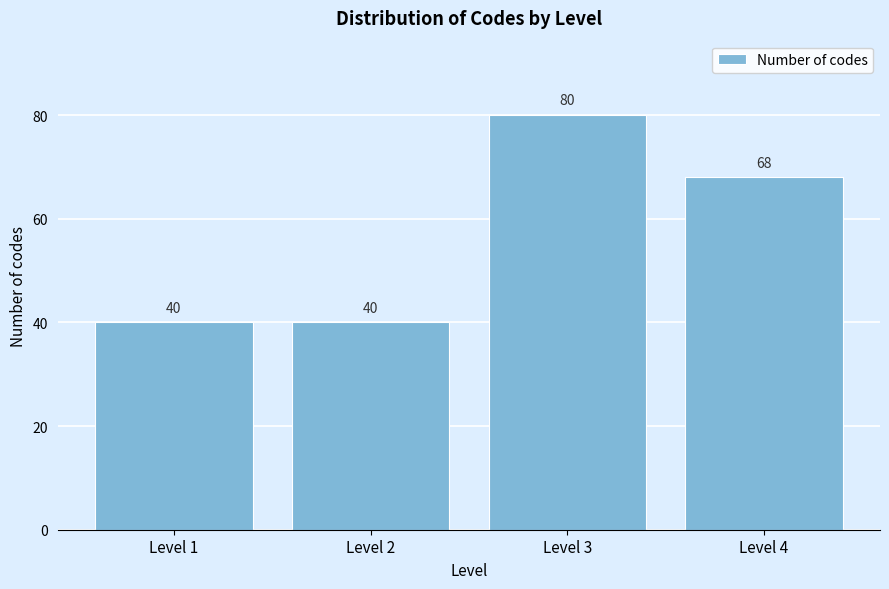

Reading right to left, list all the values displayed in this chart.

68	80	40	40